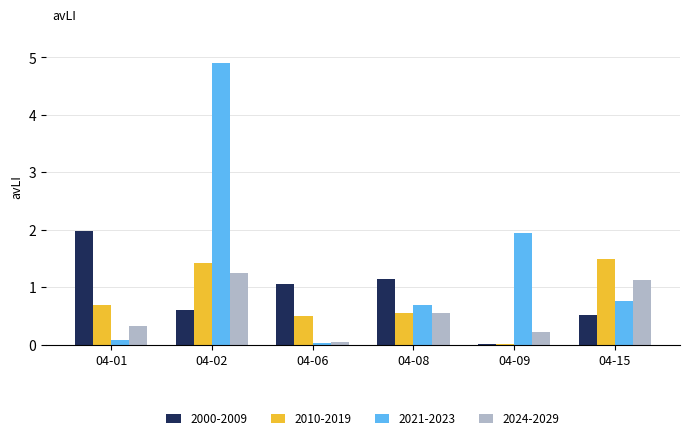

True or false: 2024-2029 has a value of 1.2 at 04-02.

True